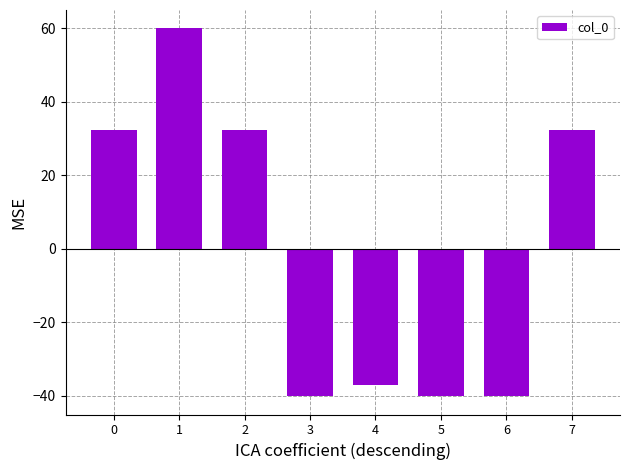

Reading right to left, list all the values displayed in this chart.

7=32.5	6=-40.1	5=-40.1	4=-37.0	3=-40.1	2=32.5	1=60.0	0=32.5